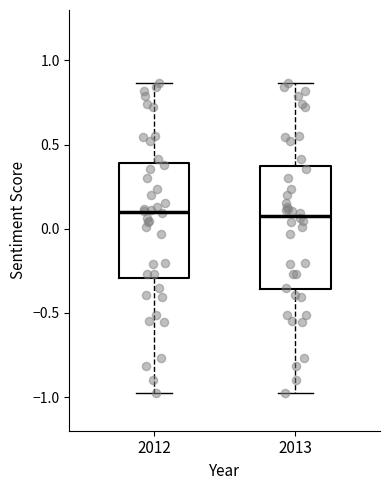

Where does the lower whisker of the box at x = 2013 end on the y-axis? The values are not printed on the chart, so give them approximately, as read against the axis.

-1.00